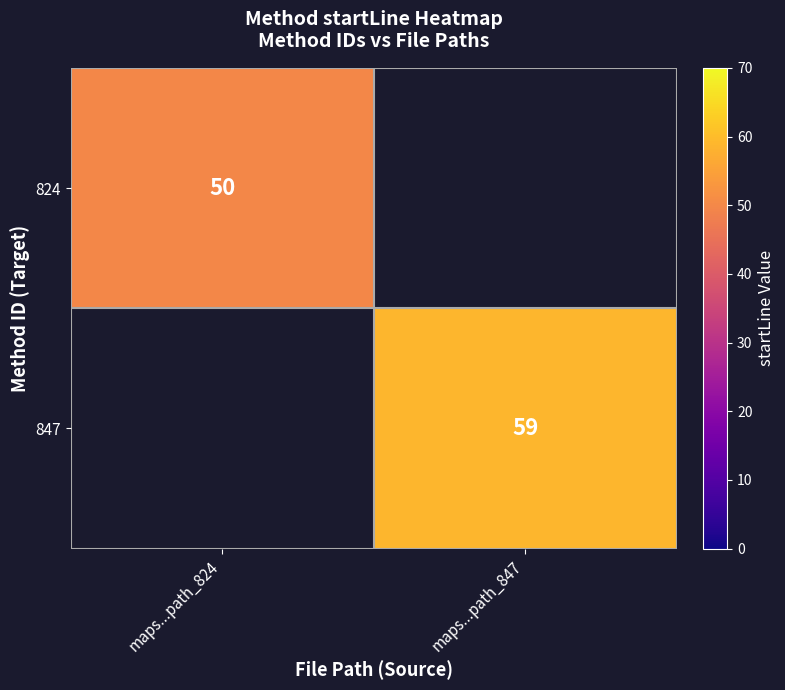

True or false: 847 has a value of 59 at maps...path_847.

True